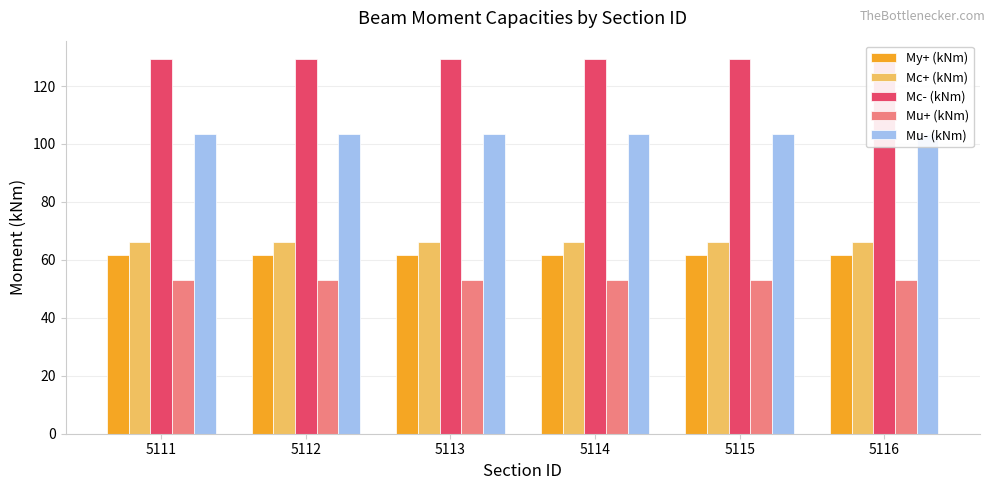

List the labels in order of My+ (kNm) value, largest first.

5111, 5112, 5113, 5114, 5115, 5116